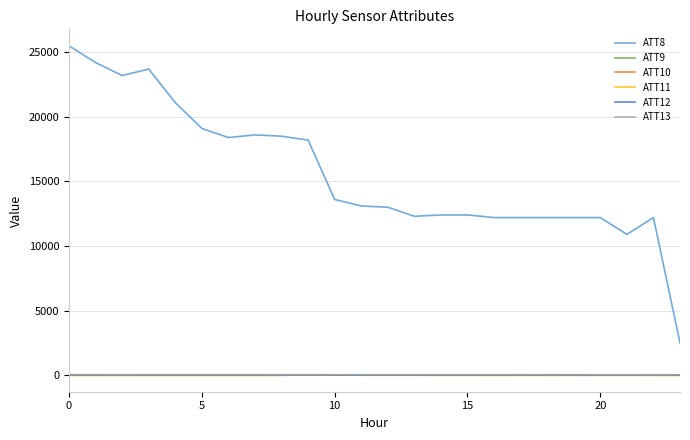

Which series has the largest total across all categories?

ATT8